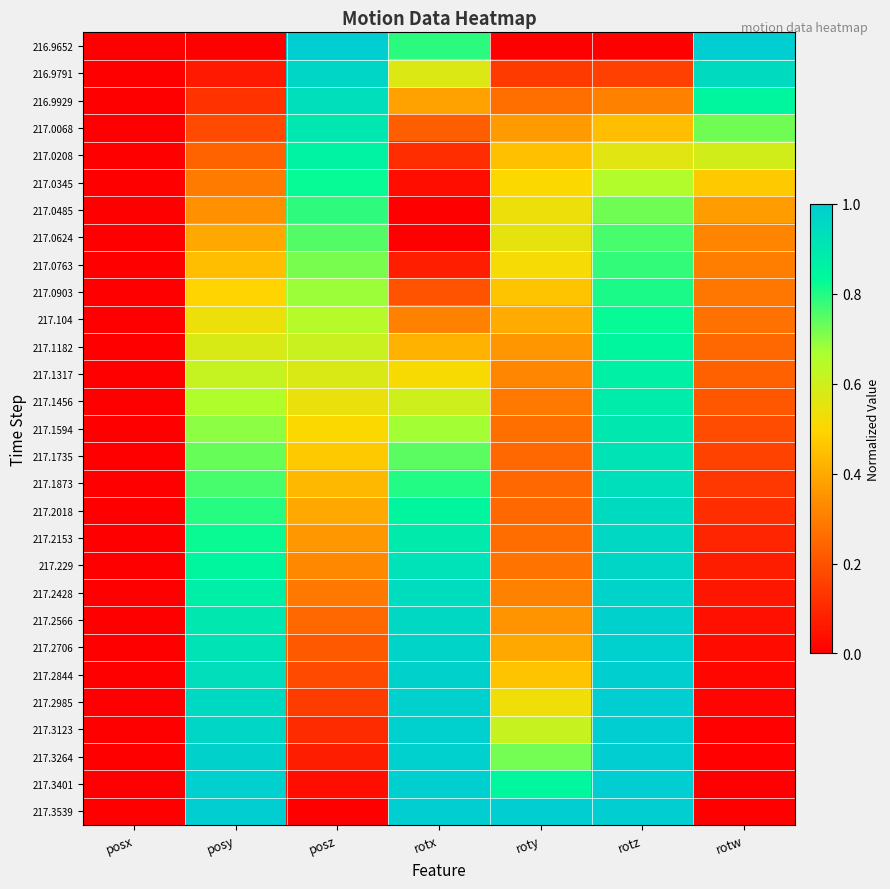

Which series has the largest range (max minus min)?

216.9652